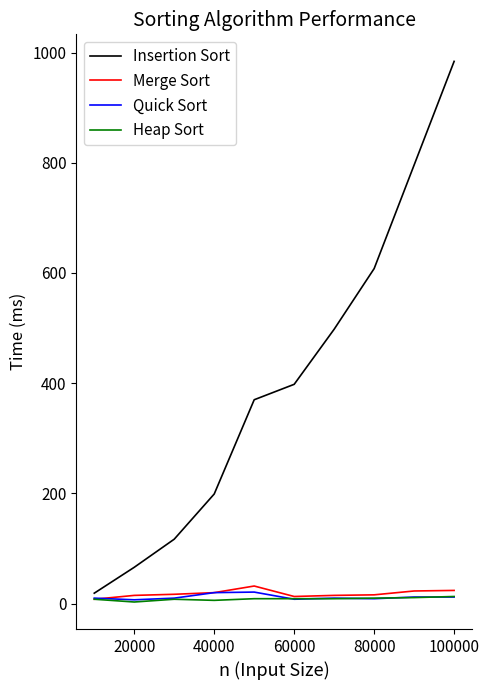

True or false: Insertion Sort and Quick Sort cross at least once.

False